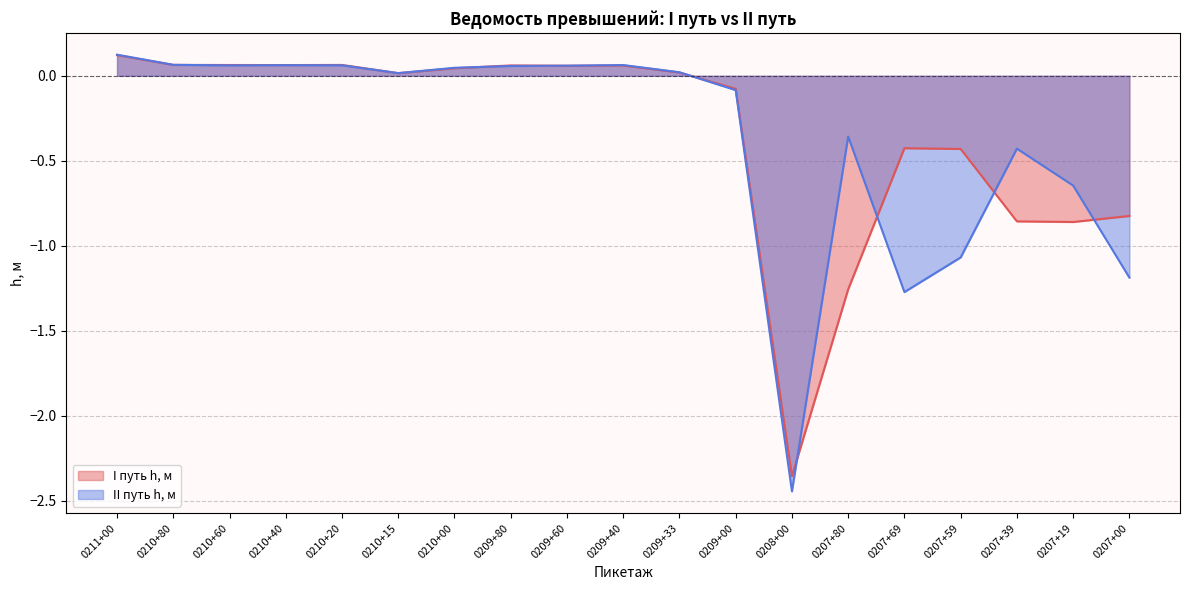

Which category has the lowest value in the II путь h, м series?

0208+00